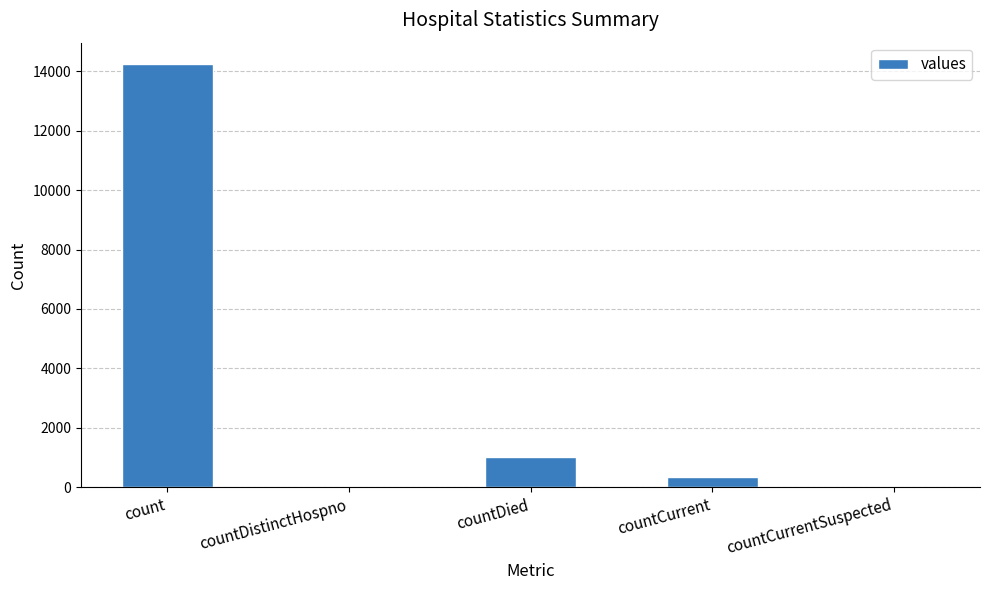

Count the number of categories in the chart.

5